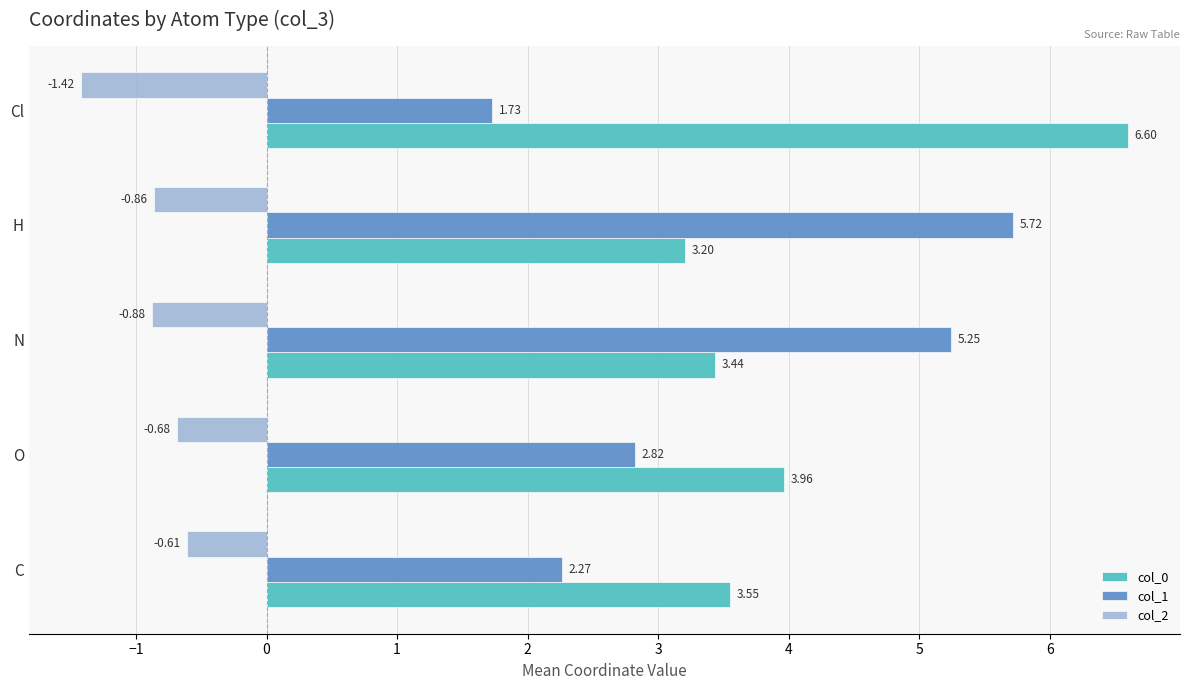

What is the total value across all series at O?

6.1